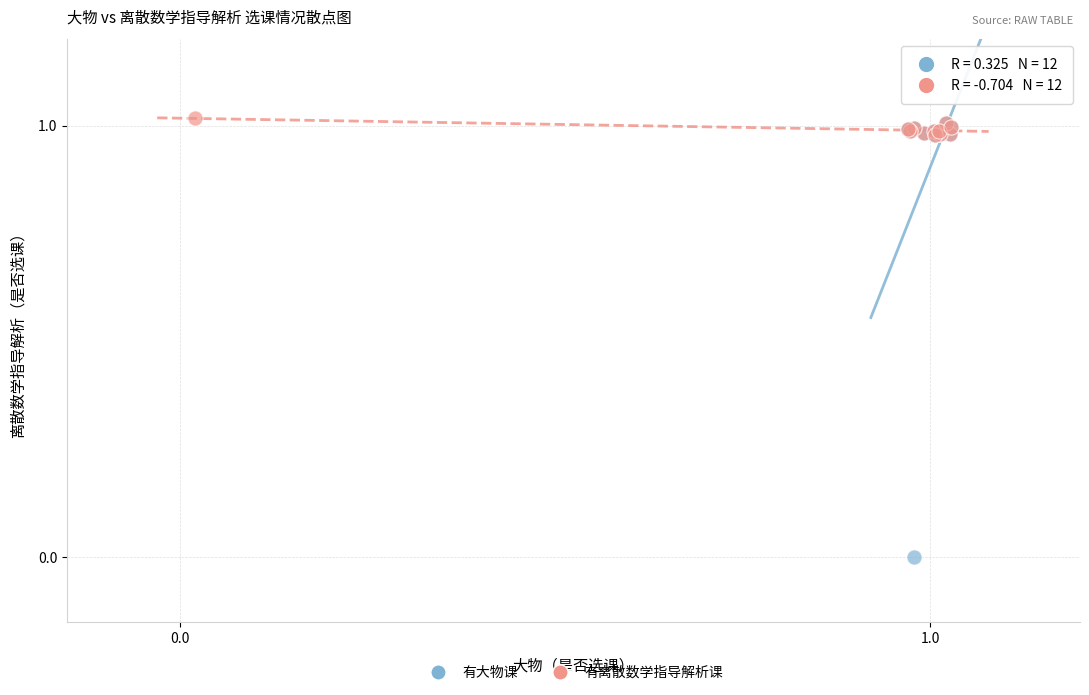

Which series reaches the minimum Y coordinate?

有大物课